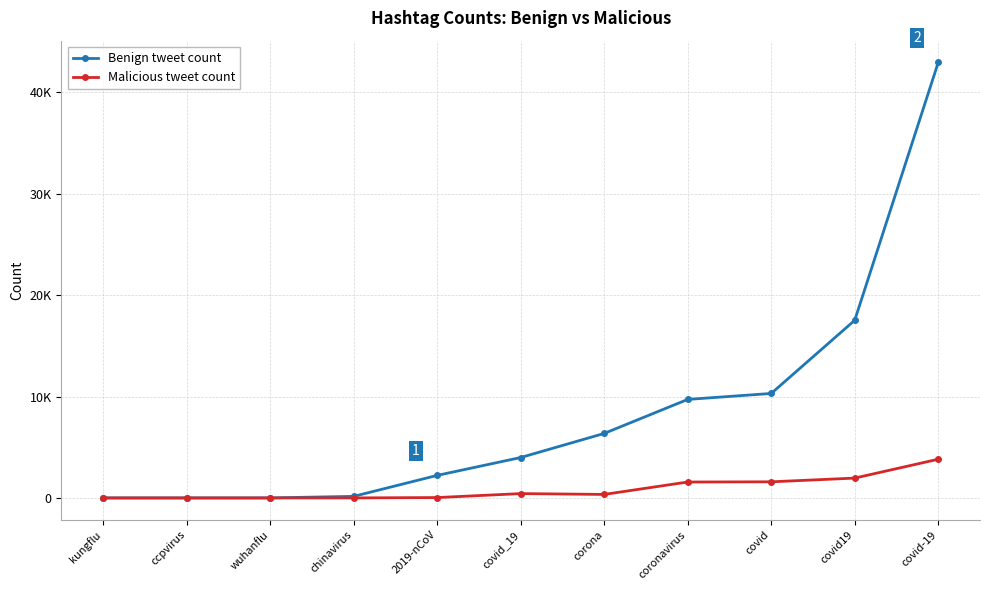

What is the difference between the second highest and minimum values in the Malicious tweet count series?

1959